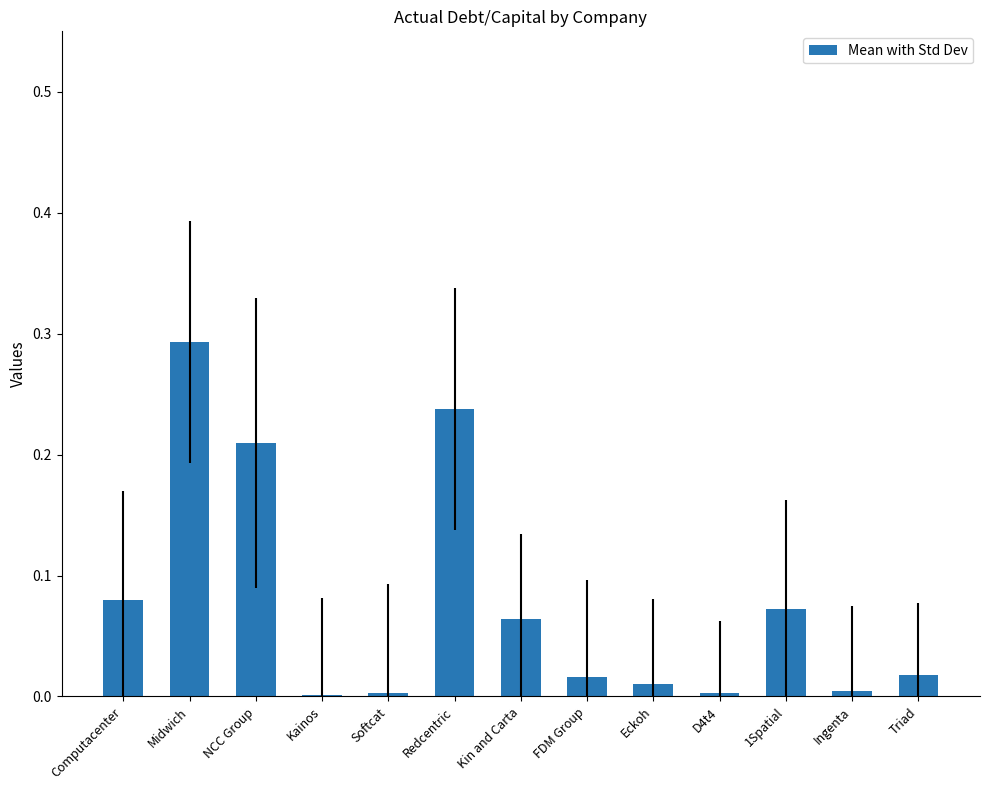

What is the sum of all values?

1.0